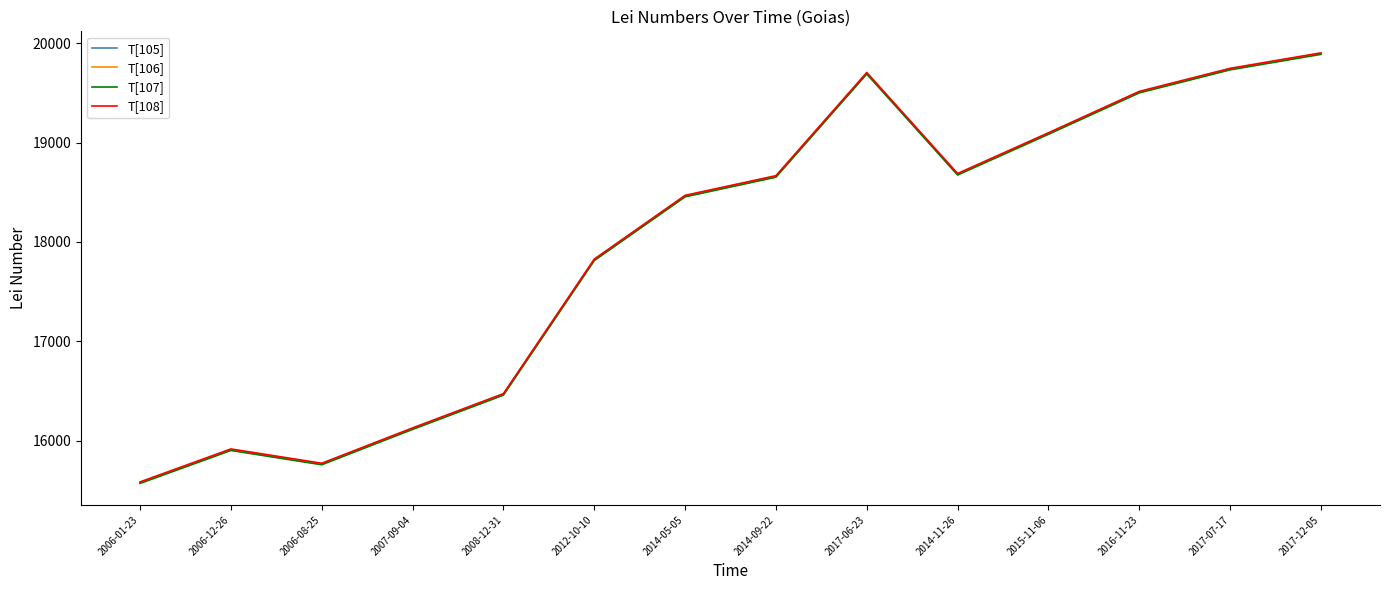

At which label is T[108] closest to 17743?

2012-10-10